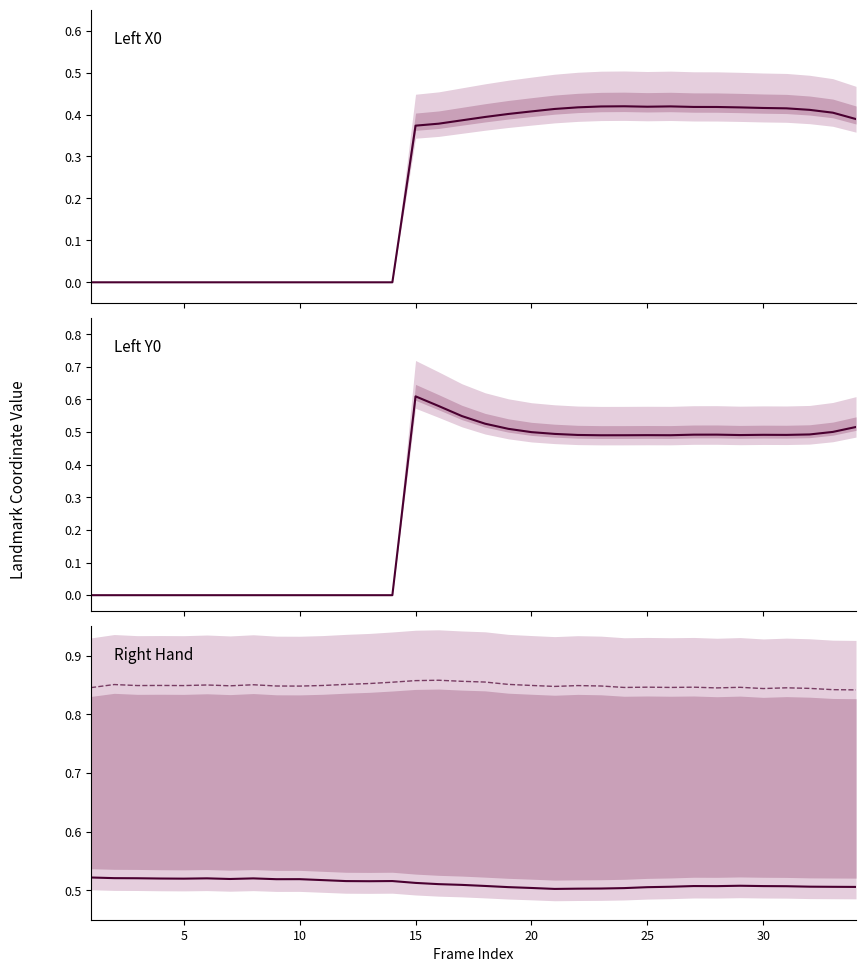

How many interior local peaks does the left_y0 series have?

4